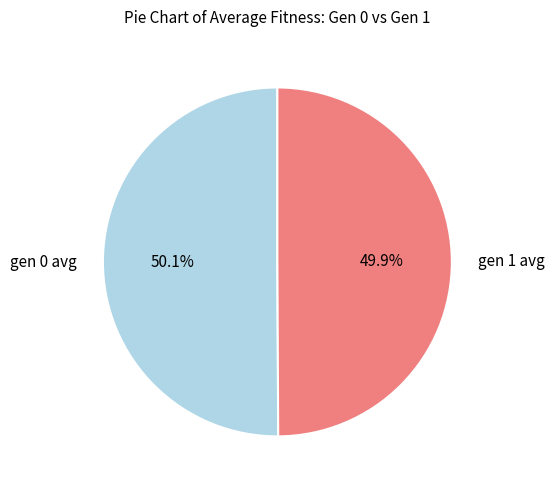

Count the number of slices in the pie.

2